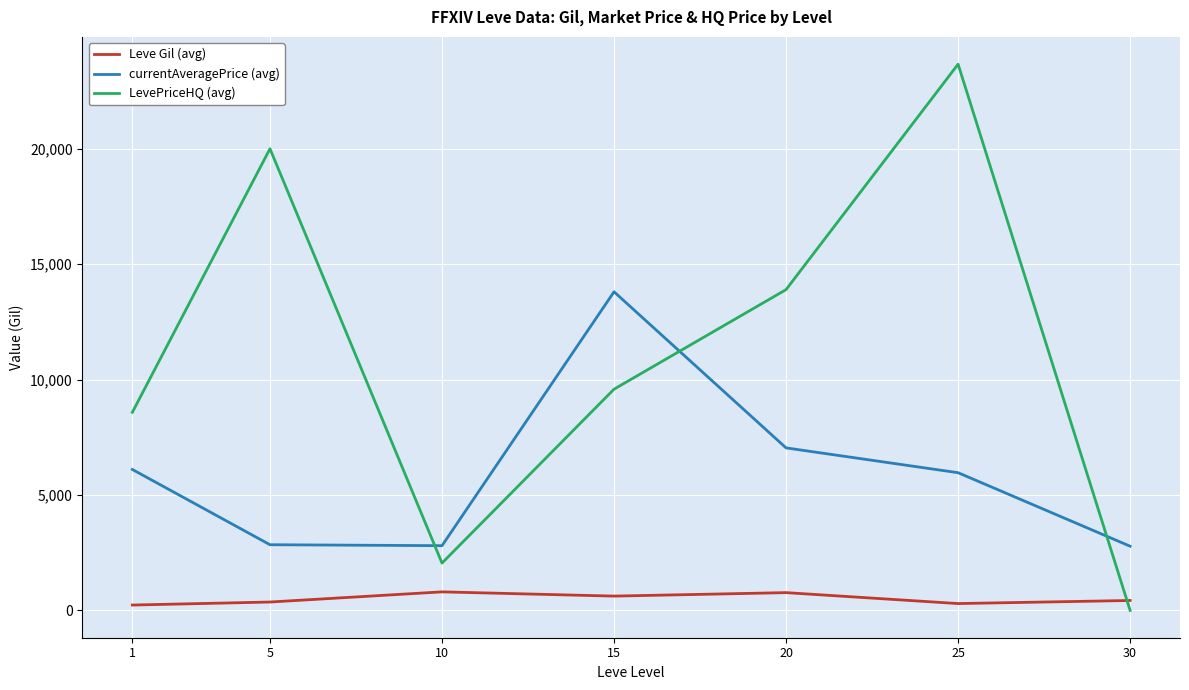

What is the maximum value shown in the chart?

23661.9